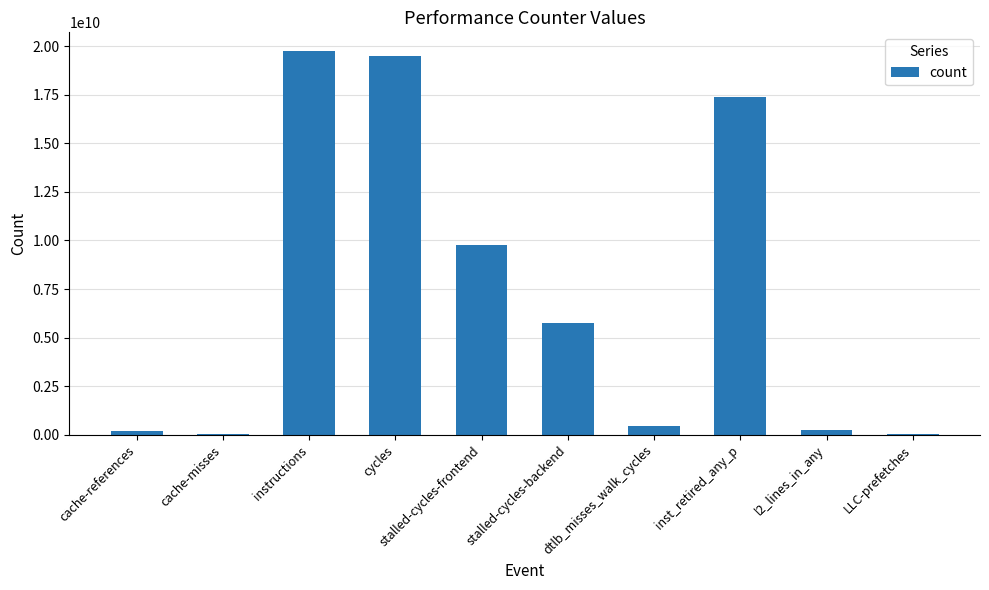

What is the sum of all values?

73092091262